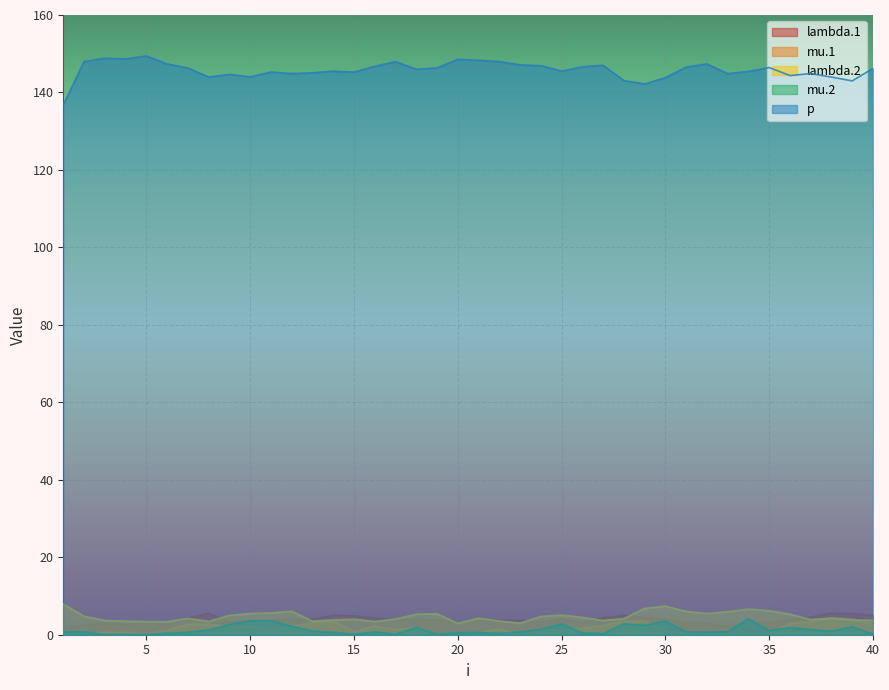

Is it true that lambda.2 equals 4.1 at 17?

True